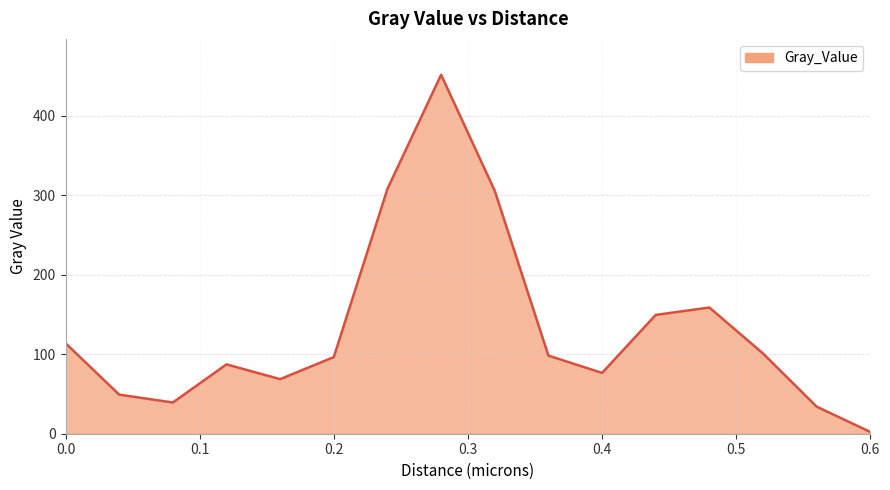

What is the greatest value displayed?

451.4